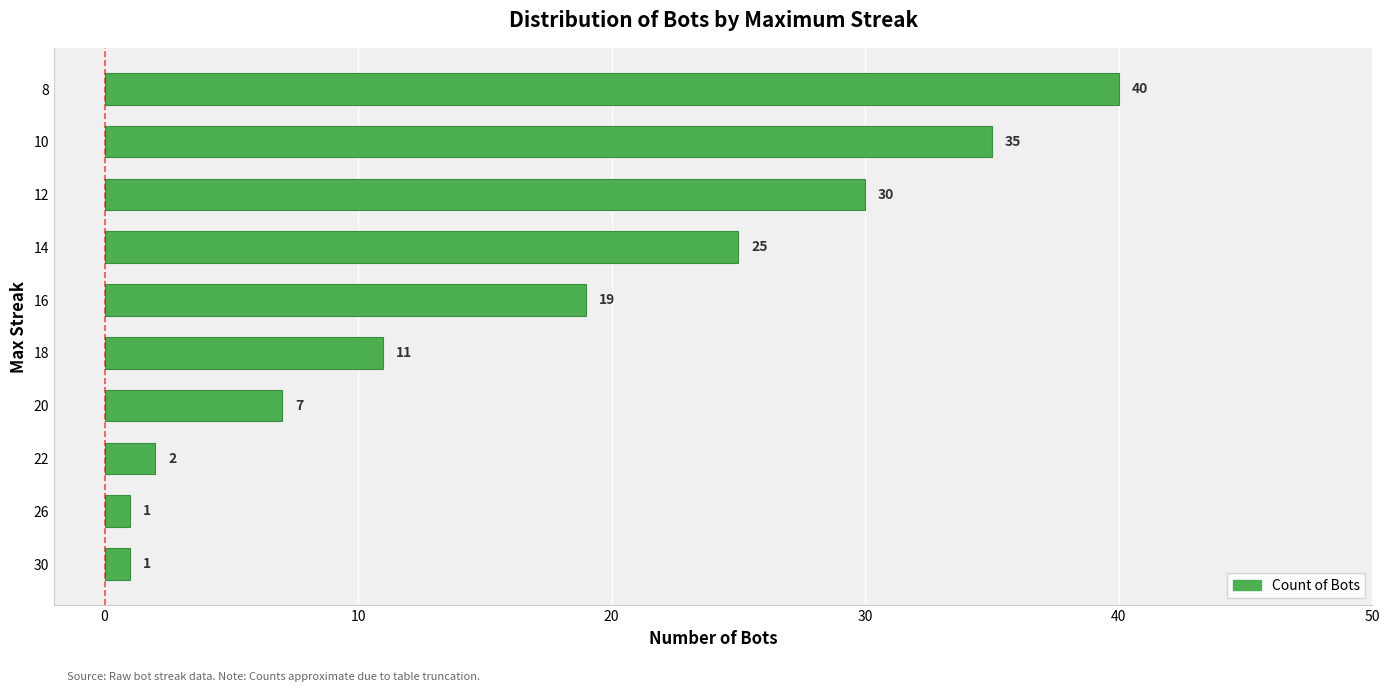

Which has a higher value, 16 or 10?

10